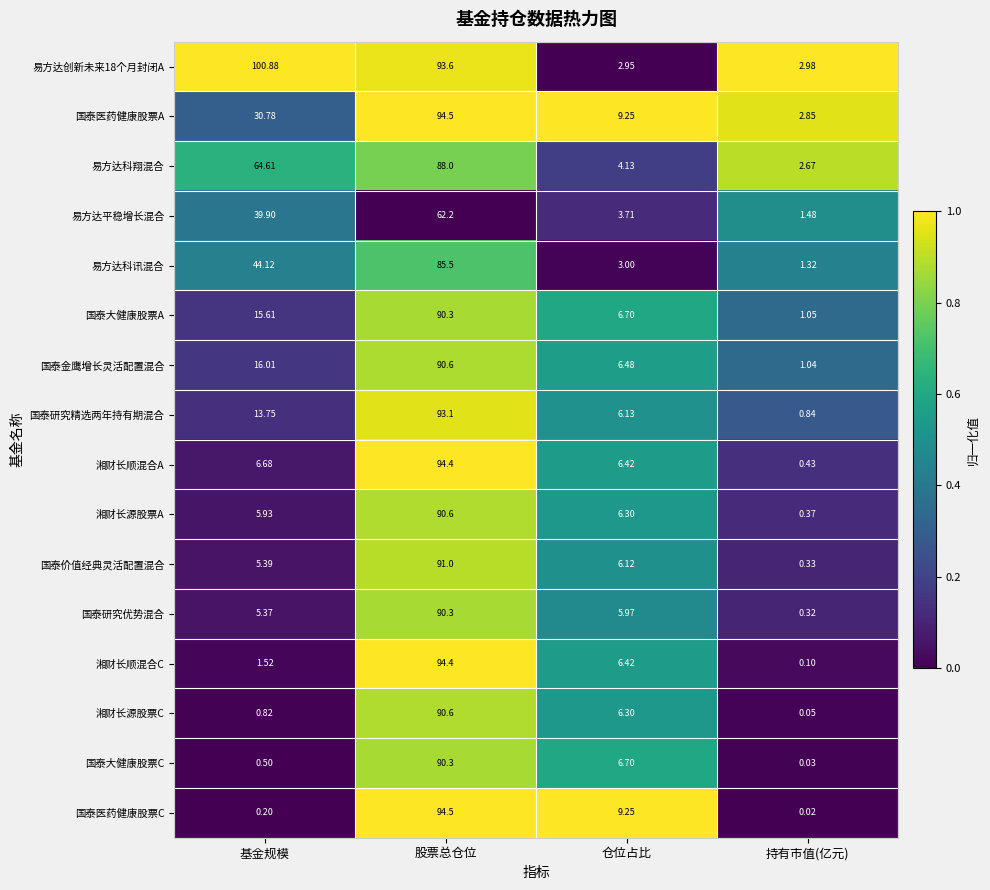

Rank the categories by 国泰大健康股票A value from highest to lowest.

股票总仓位, 基金规模, 仓位占比, 持有市值(亿元)